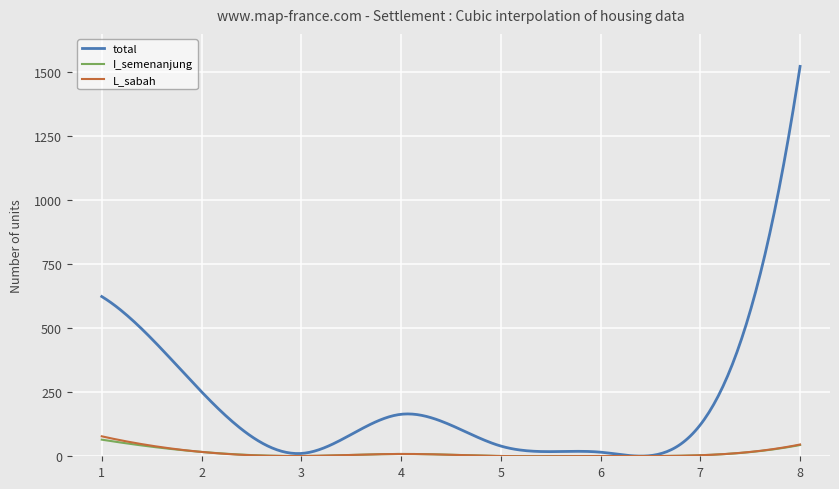

How many categories are shown in the chart?

300